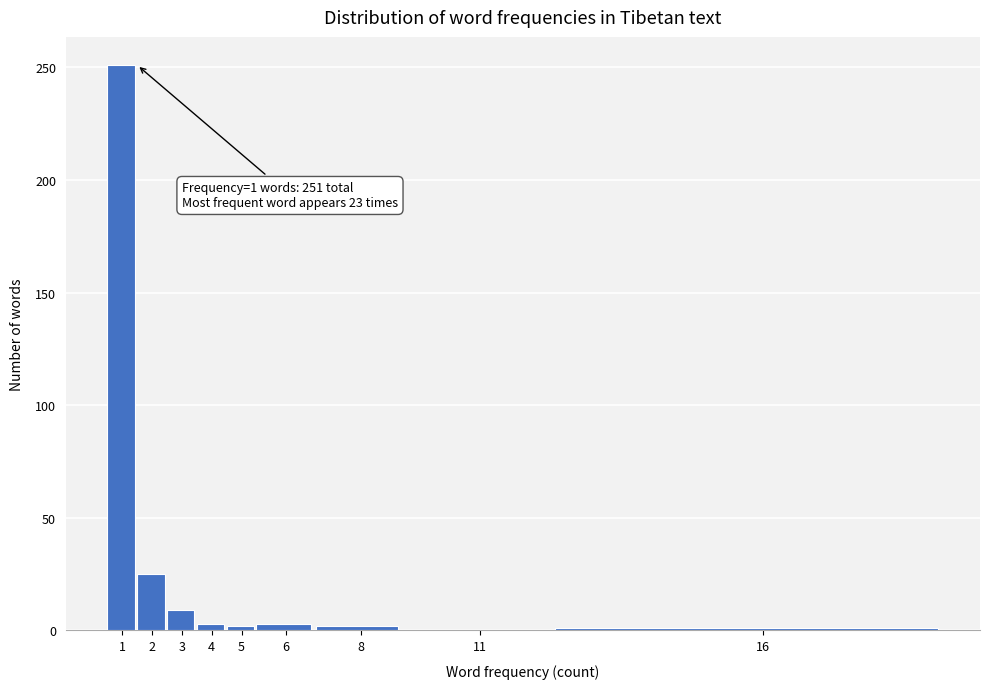

What is the greatest value displayed?

251